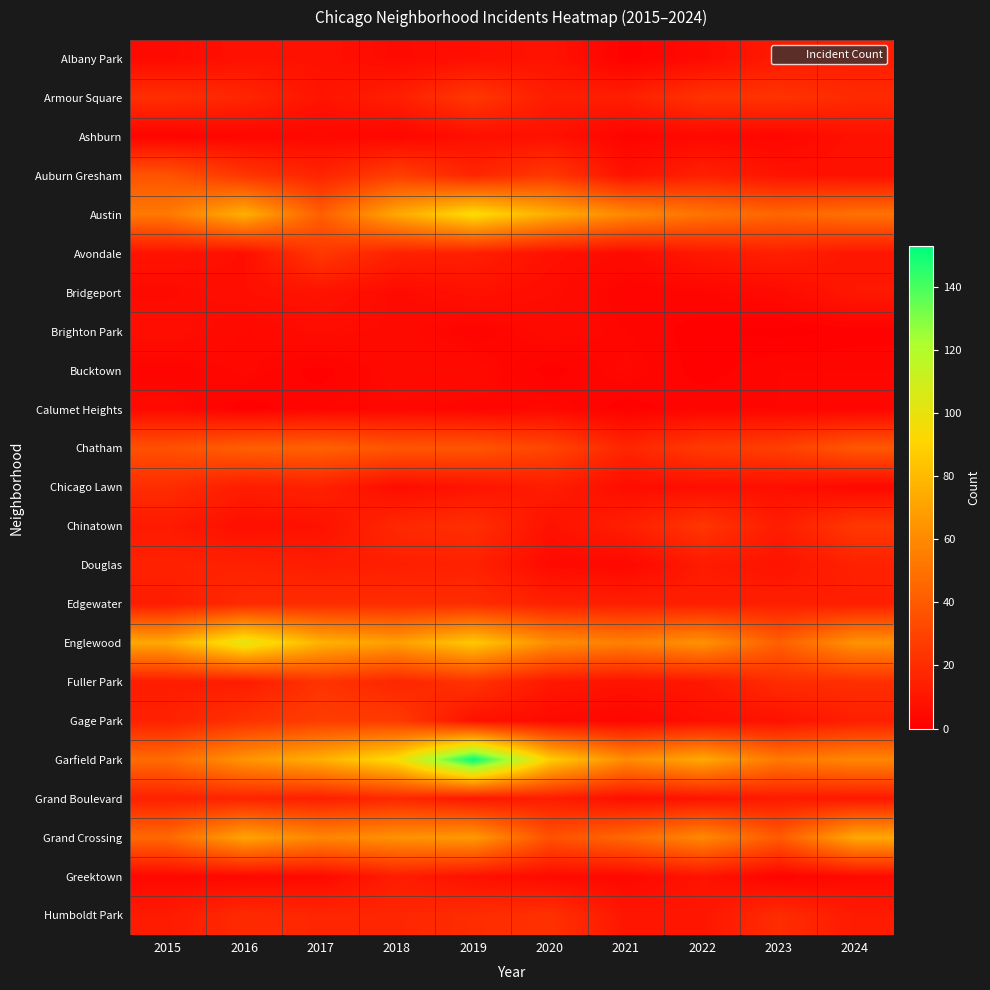

Rank the series by their maximum value, from lowest to highest.

Bucktown, Calumet Heights, Brighton Park, Ashburn, Bridgeport, Albany Park, Greektown, Douglas, Grand Boulevard, Chicago Lawn, Edgewater, Humboldt Park, Fuller Park, Armour Square, Avondale, Chinatown, Gage Park, Auburn Gresham, Chatham, Grand Crossing, Austin, Englewood, Garfield Park